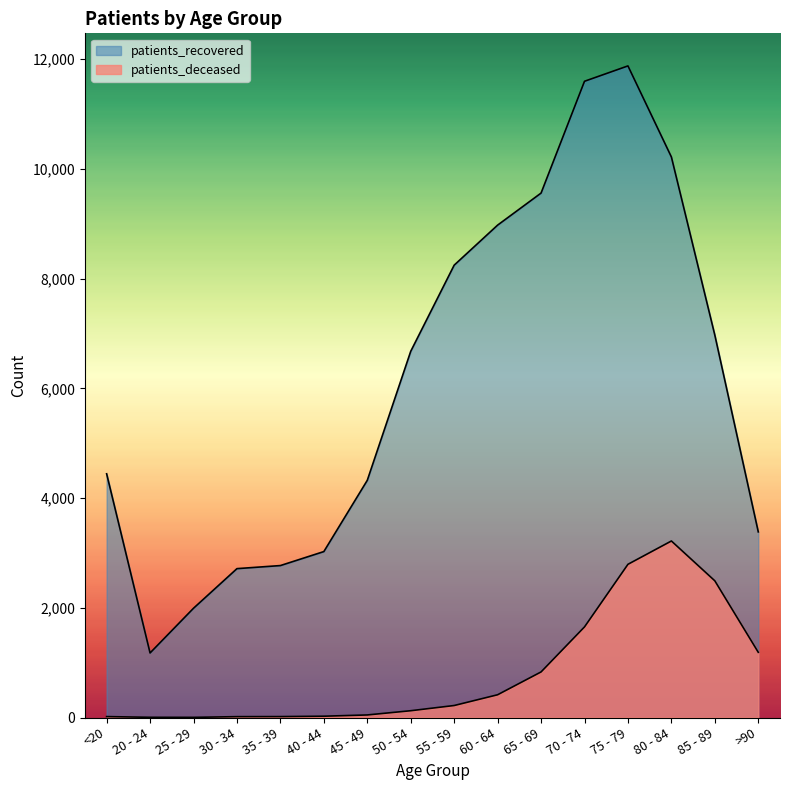

True or false: patients_deceased has a value of 47 at 50 - 54.

False